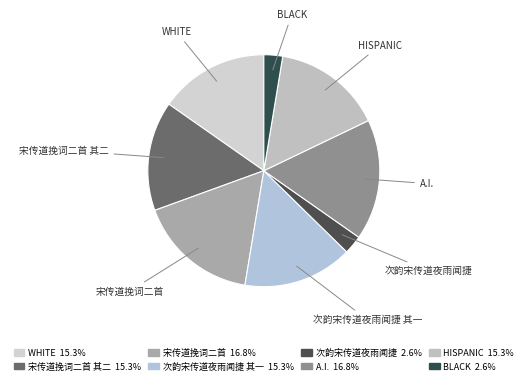

Which has a higher value, A.I. or HISPANIC?

A.I.